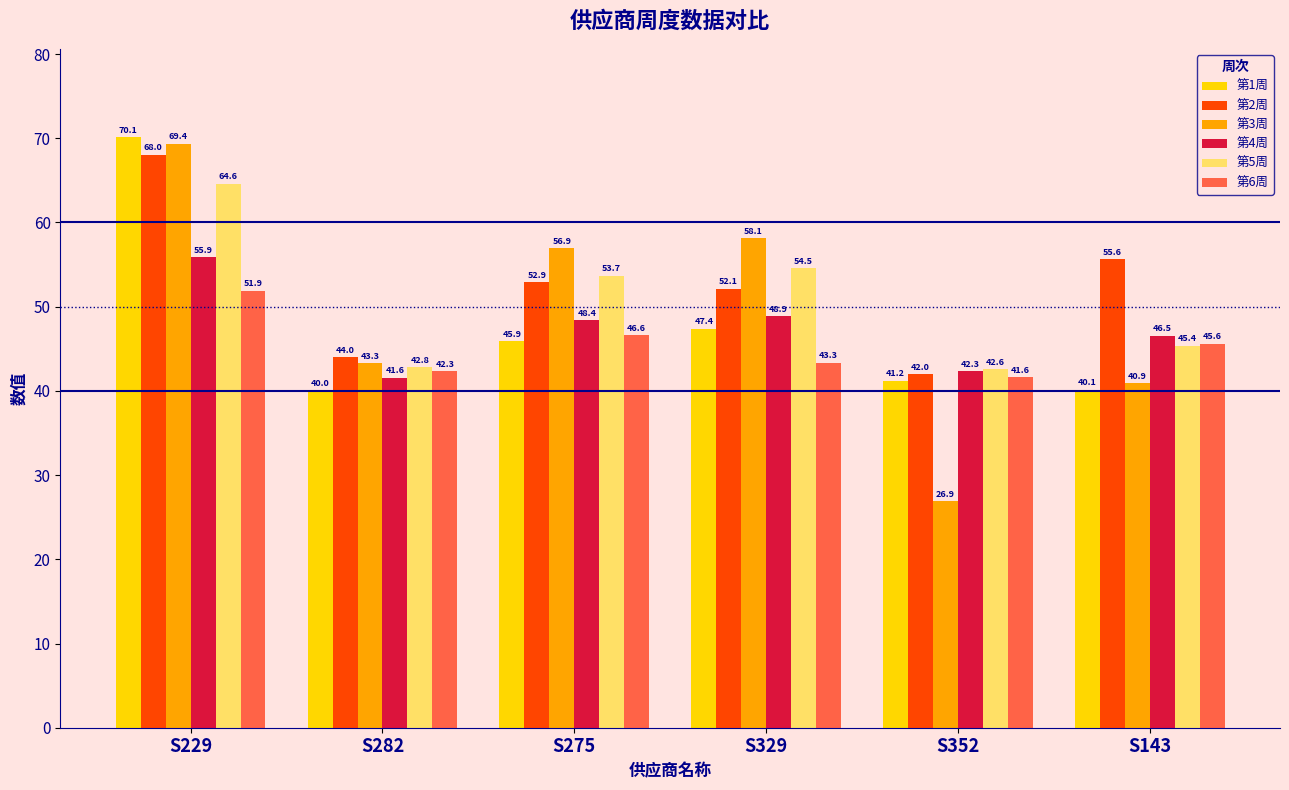

At which category is the sum across all series the highest?

S229